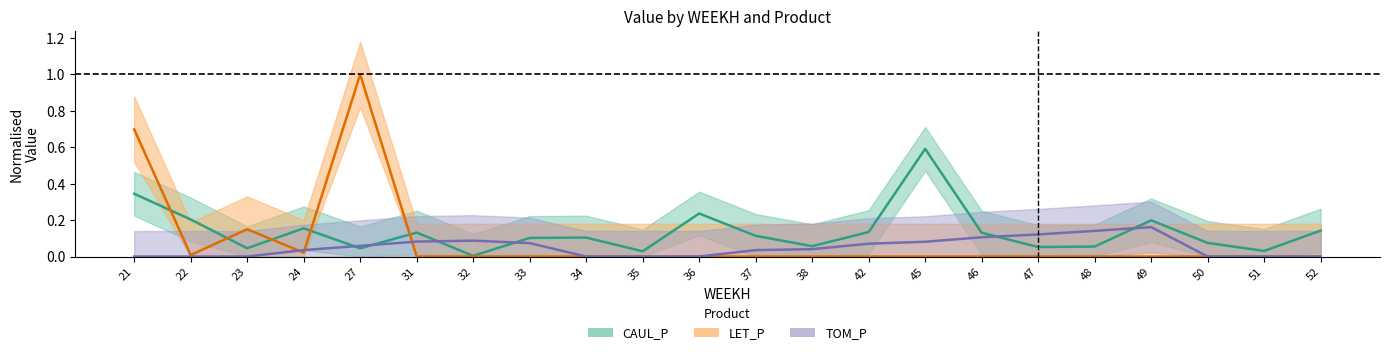

In CAUL_P, how many points are lower than both neighbors (excluding endpoints)?

7